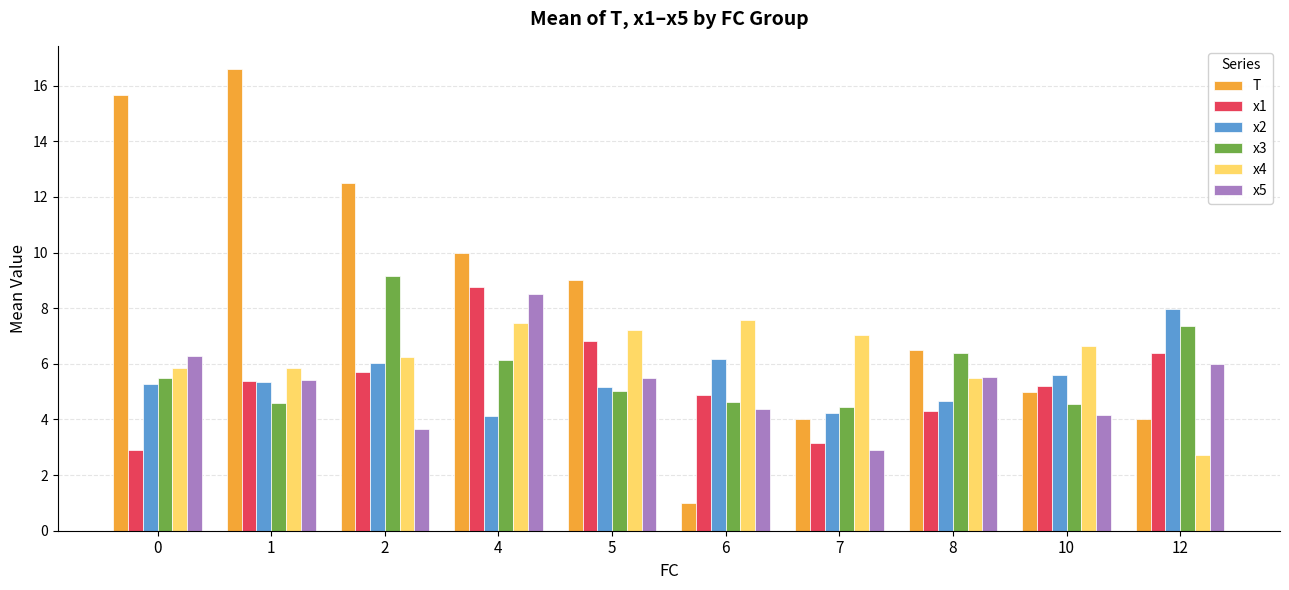

True or false: x1 has a value of 5.2 at 10.

True